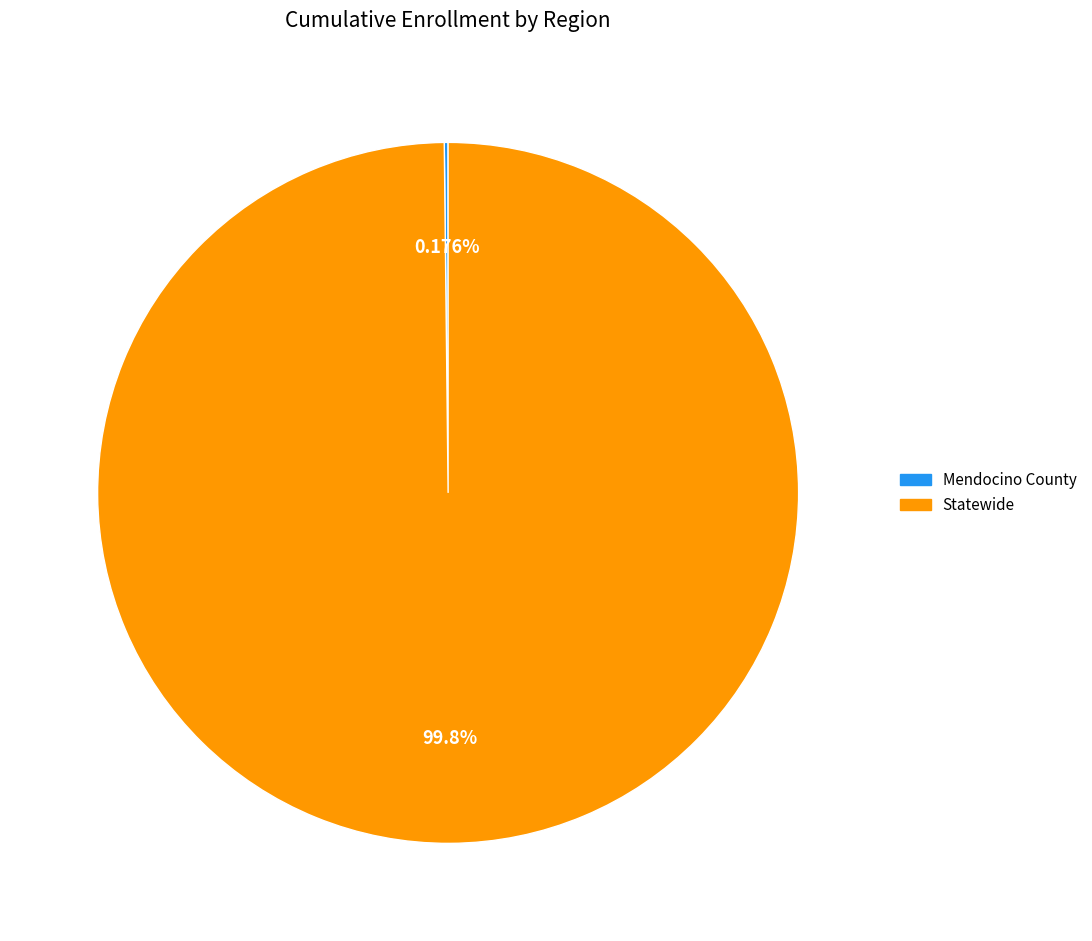

What percentage is the Statewide slice, to the nearest percent?

100%